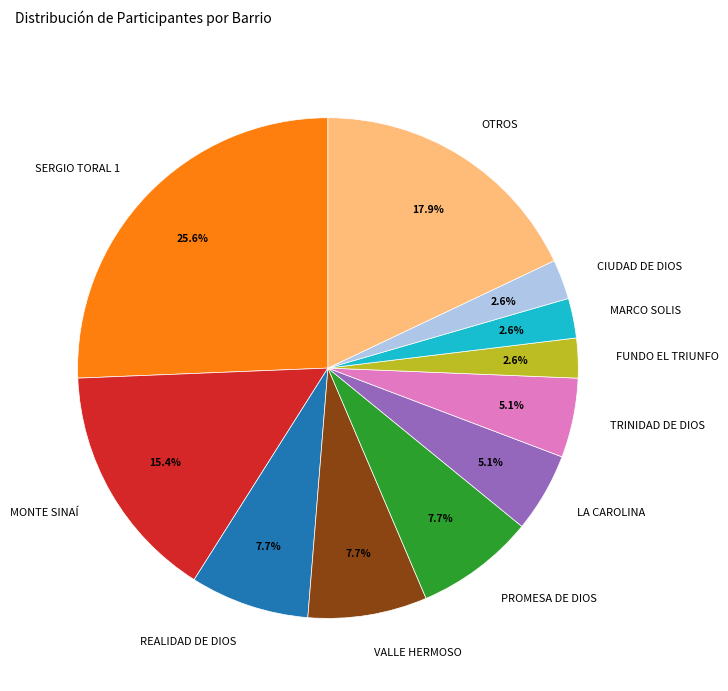

What percentage is the SERGIO TORAL 1 slice, to the nearest percent?

26%